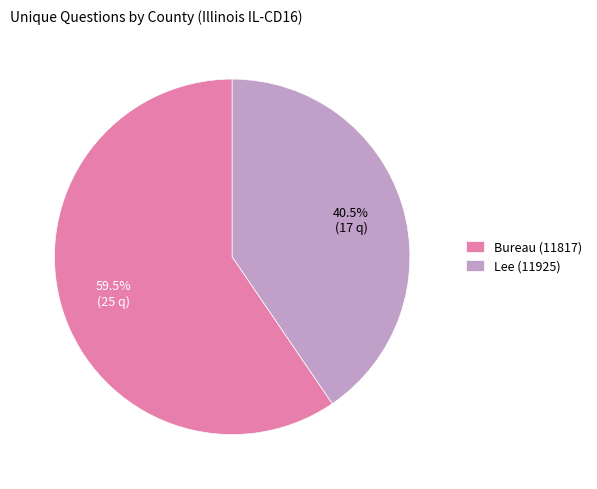

Rank the categories by value from highest to lowest.

Bureau (11817), Lee (11925)